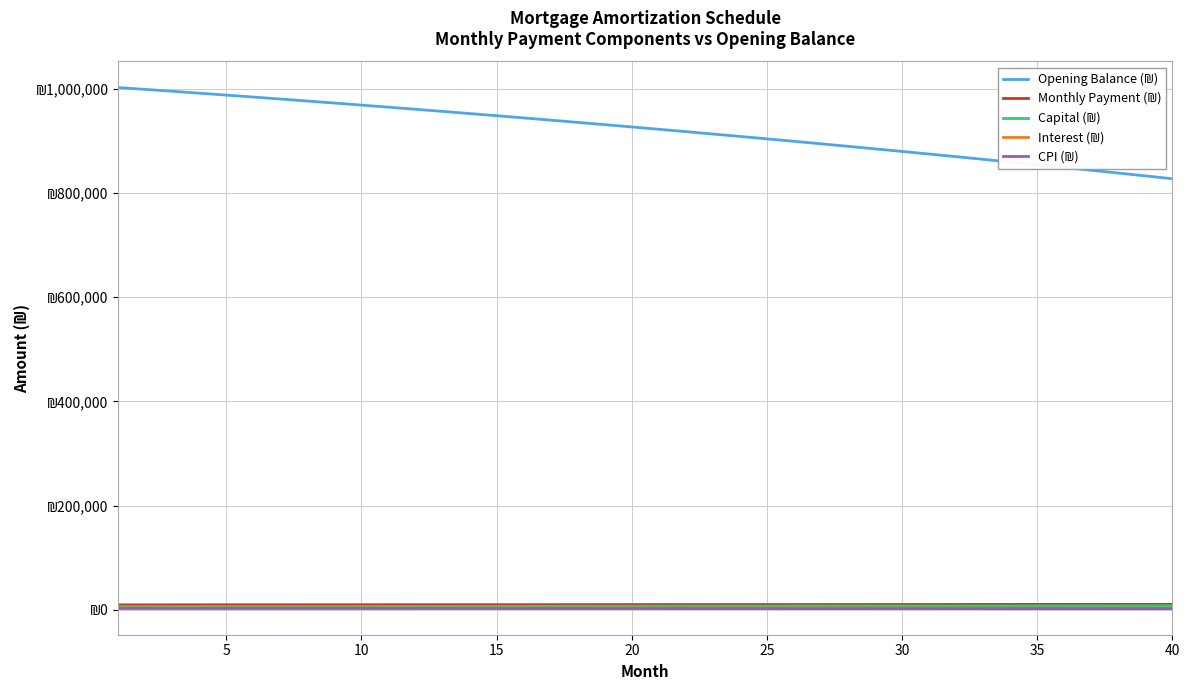

What is the value of the CPI (₪) point at the 21st from the left?

2454.4